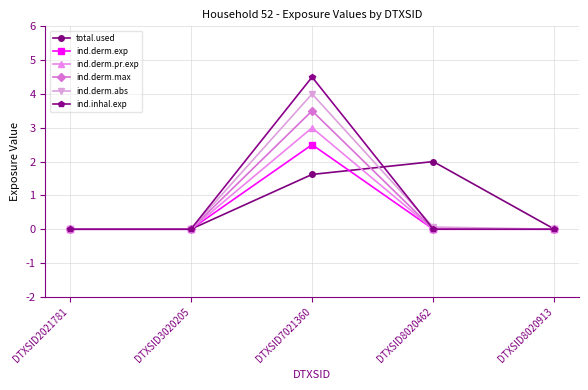

Which category has the highest value across all series?

DTXSID7021360